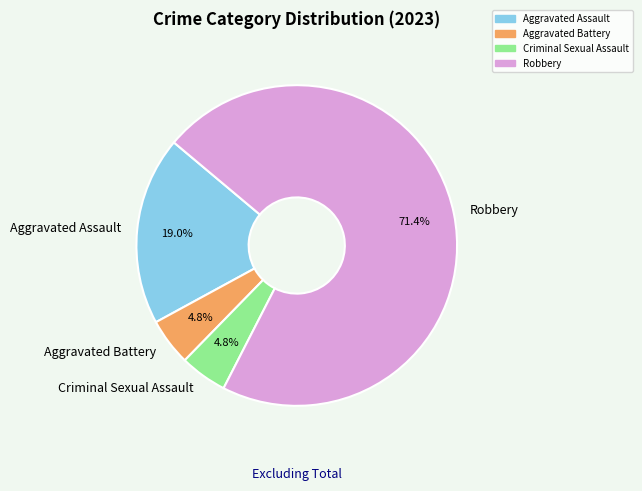

What percentage is the Robbery slice, to the nearest percent?

71%